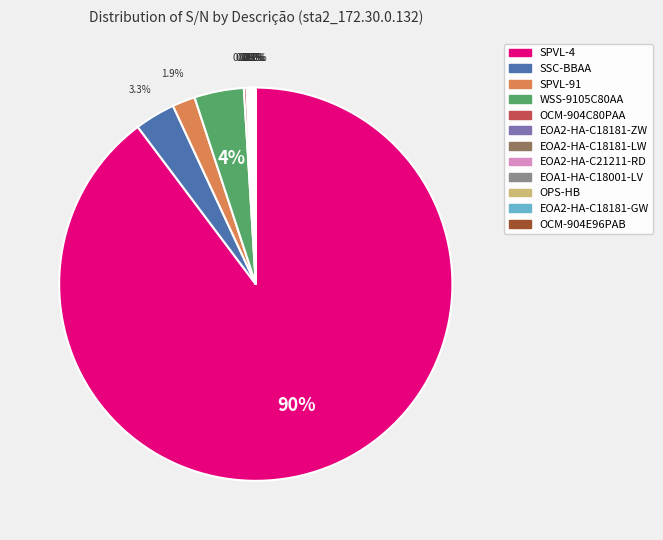

Between WSS-9105C80AA and SSC-BBAA, which is larger?

WSS-9105C80AA